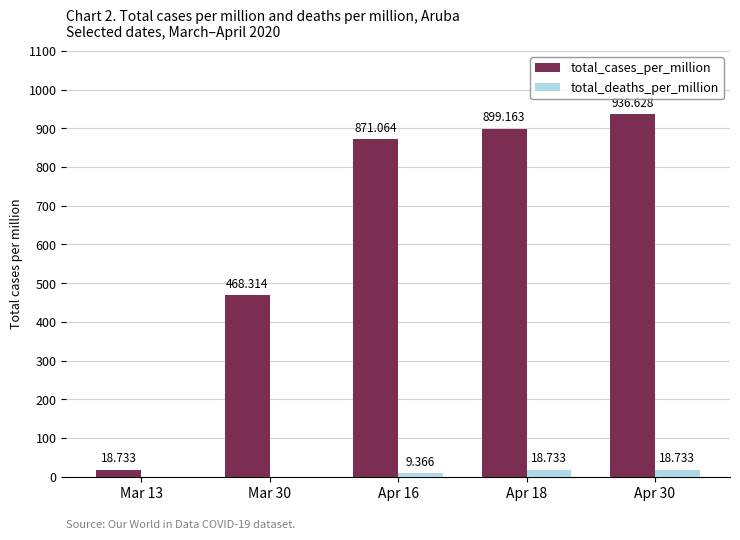

How many positive values does the total_deaths_per_million series have?

3